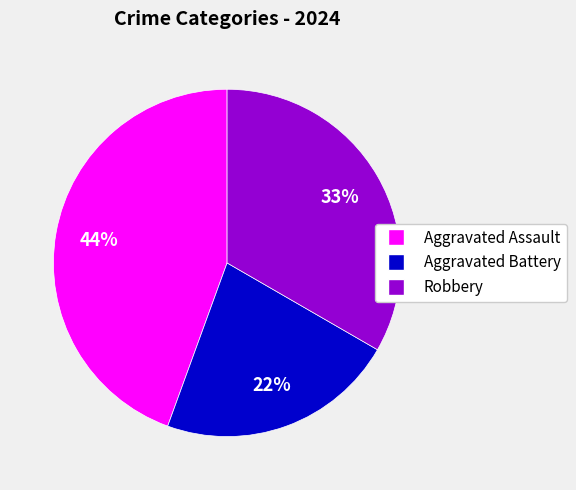

Is the sum of Robbery and Aggravated Assault greater than half?

Yes